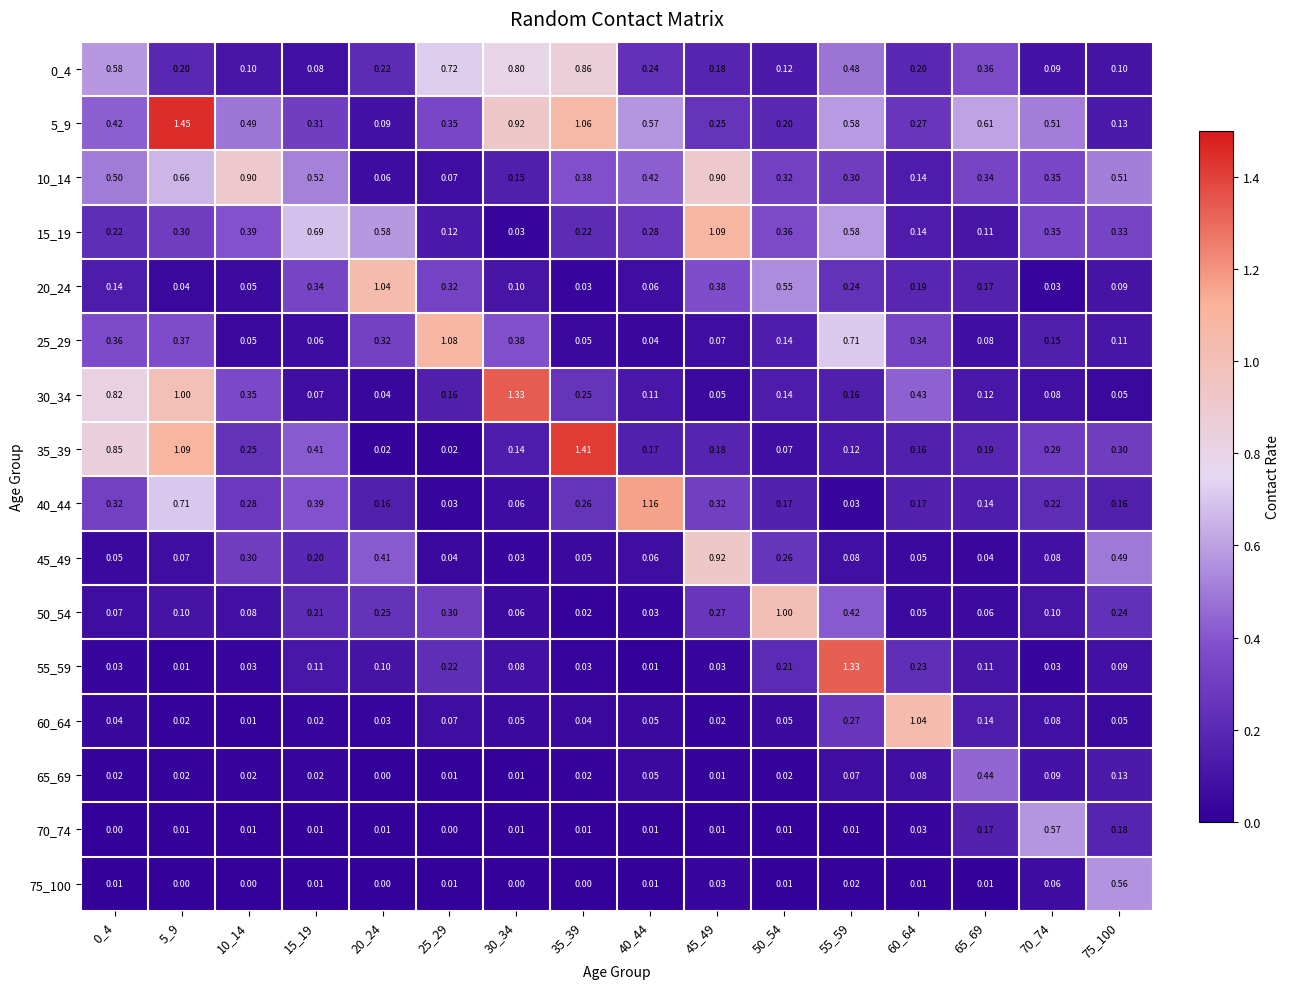

Is the value of 55_59 at 60_64 greater than the value of 60_64 at 0_4?

Yes